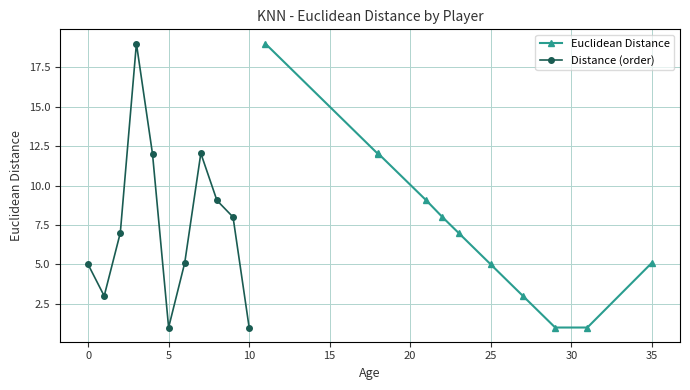

What are all the series names shown in the legend?

Euclidean Distance, Distance (order)